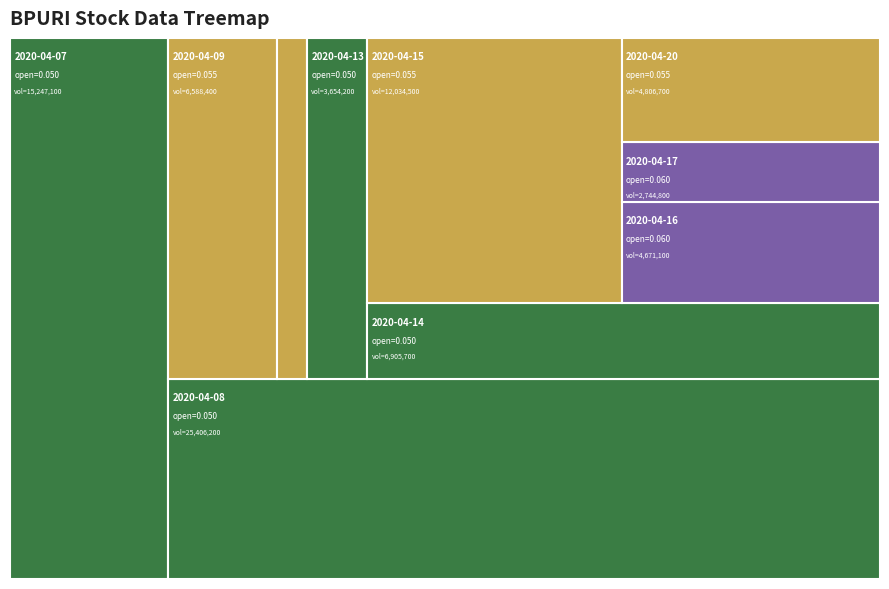

Which has a higher value, 2020-04-07 or 2020-04-08?

2020-04-08